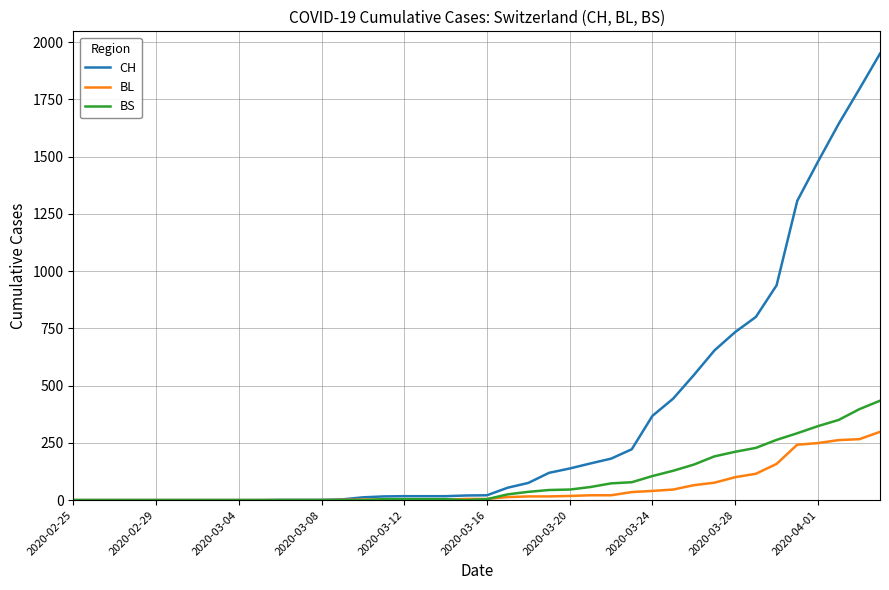

Which series has the largest range (max minus min)?

CH